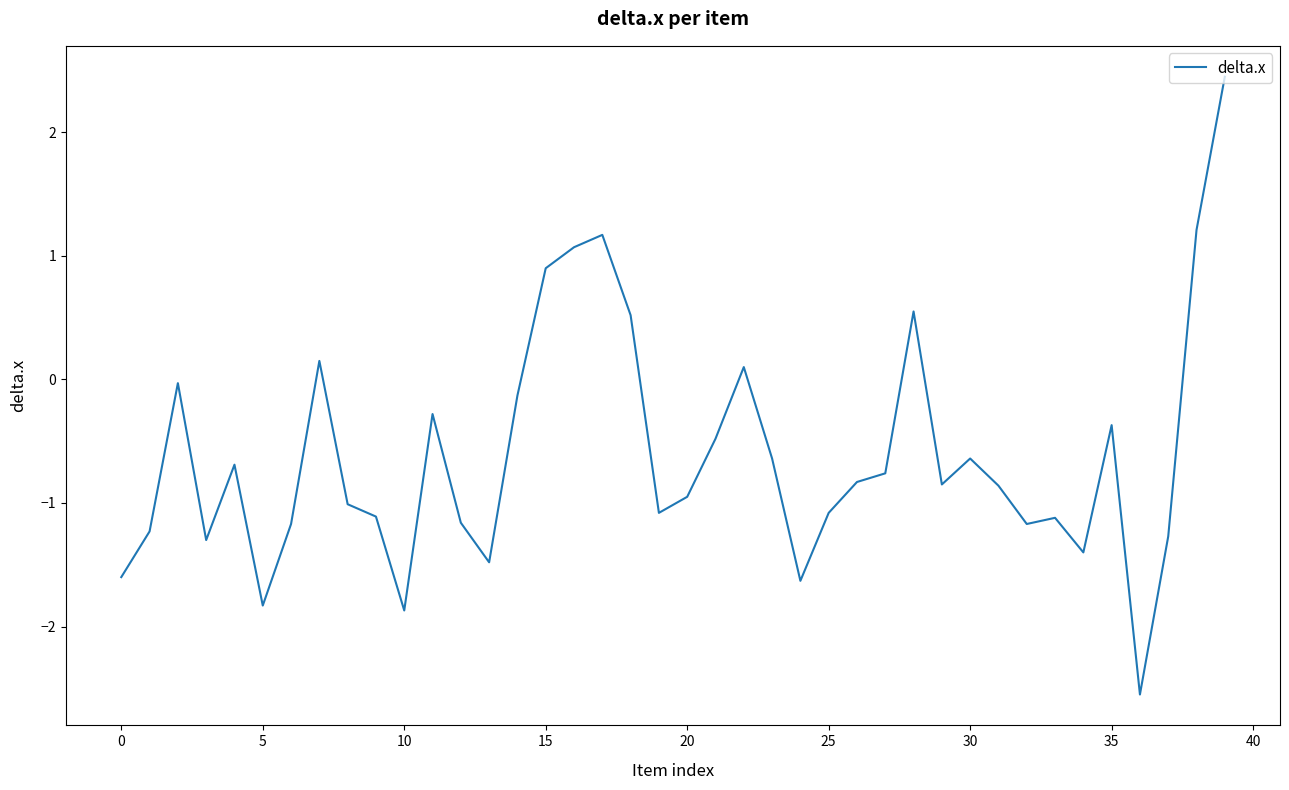

What is the smallest value displayed?

-2.5